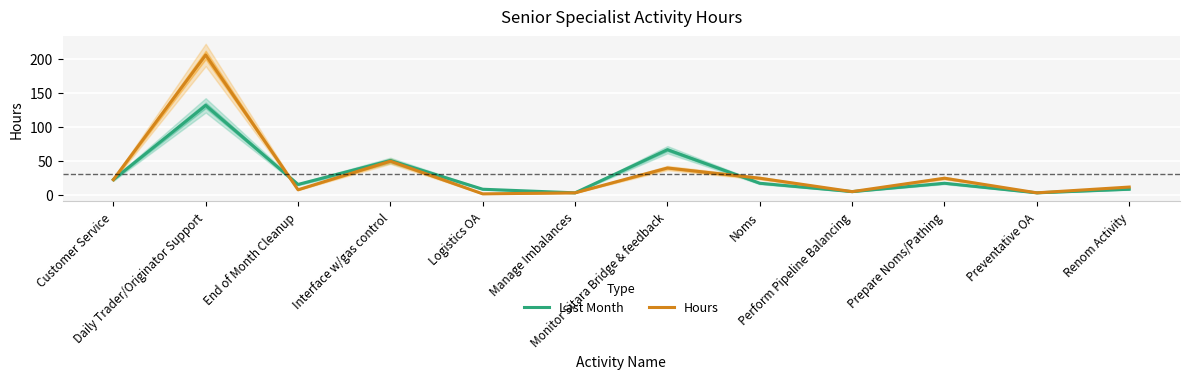

True or false: Hours has more than 1 points higher than both neighbors.

True